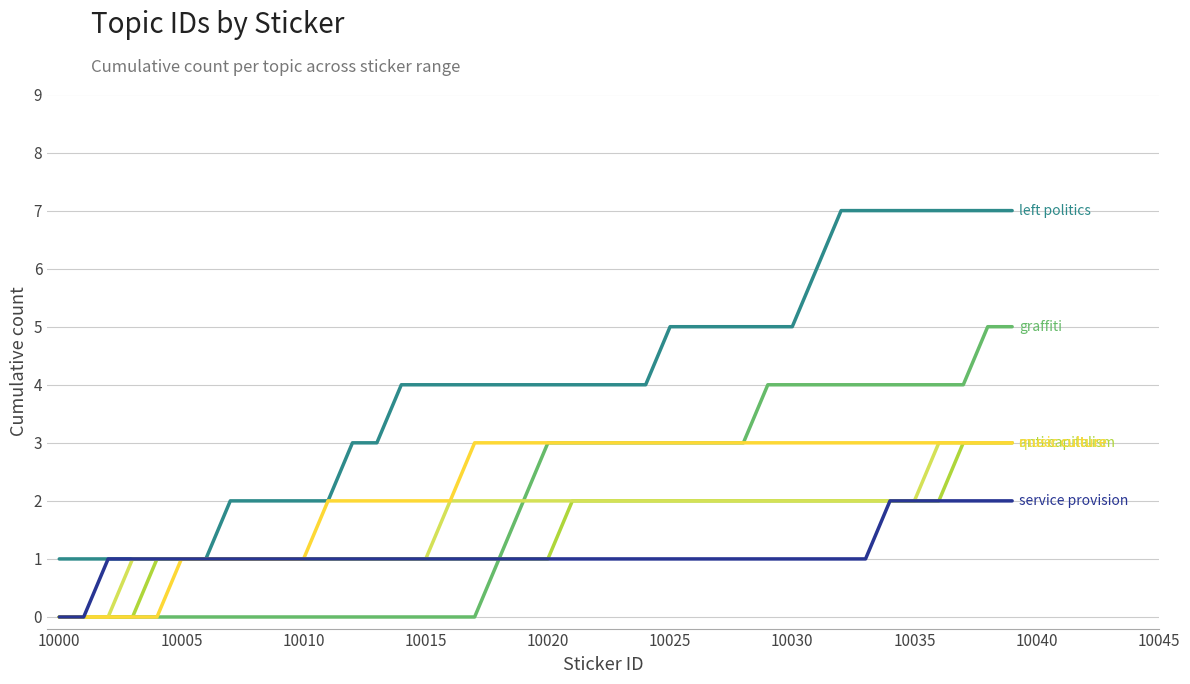

What is the greatest value displayed?

7